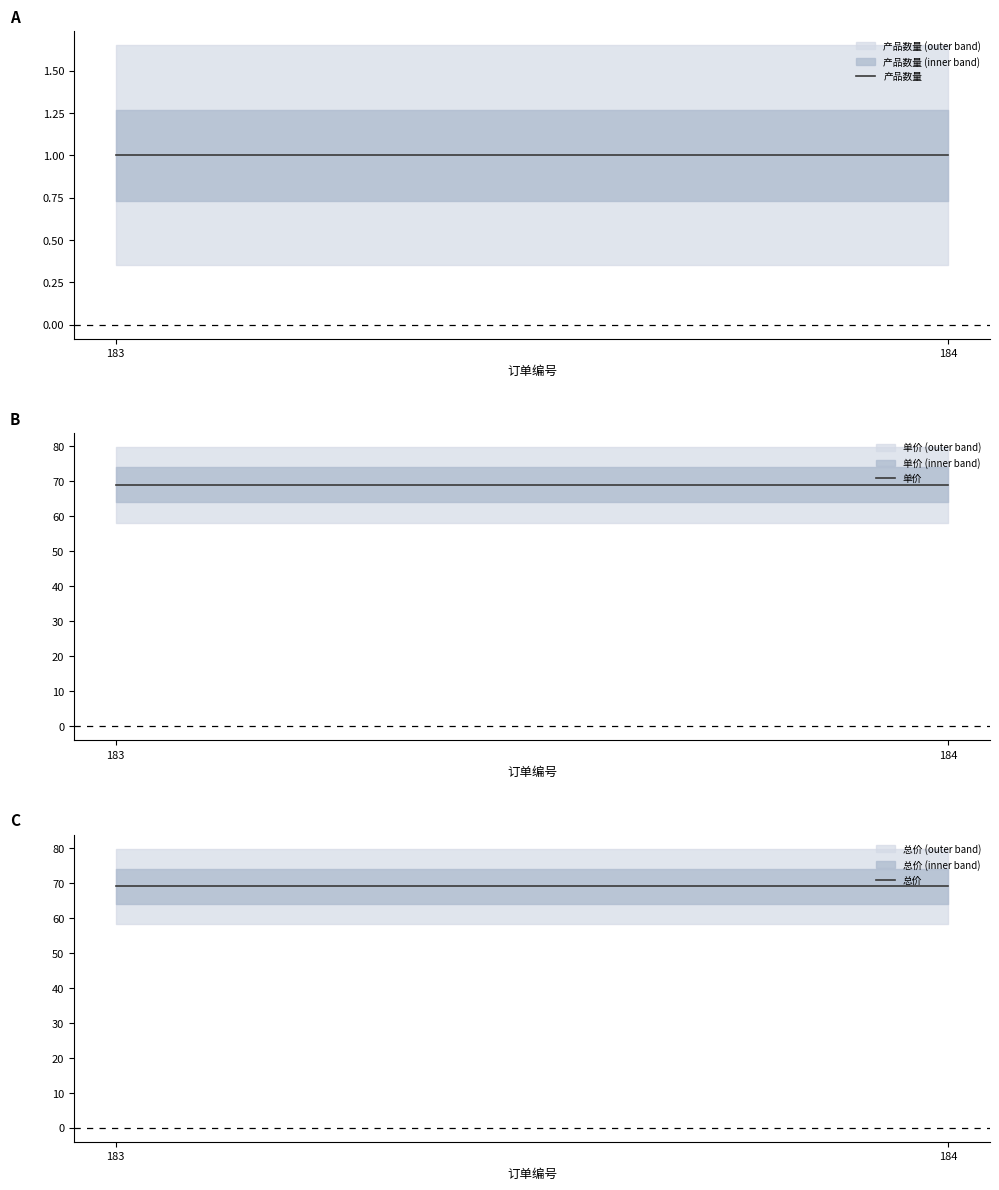

What is the maximum value for 单价?

69